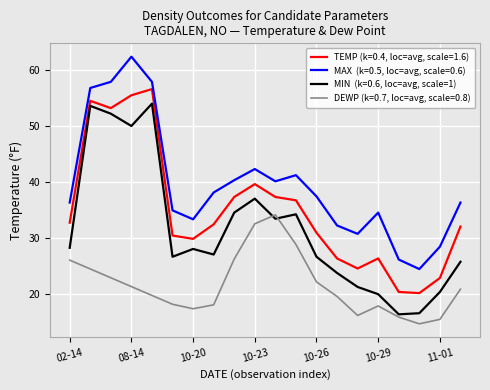

At which label does MIN reach its minimum?

2023-10-30